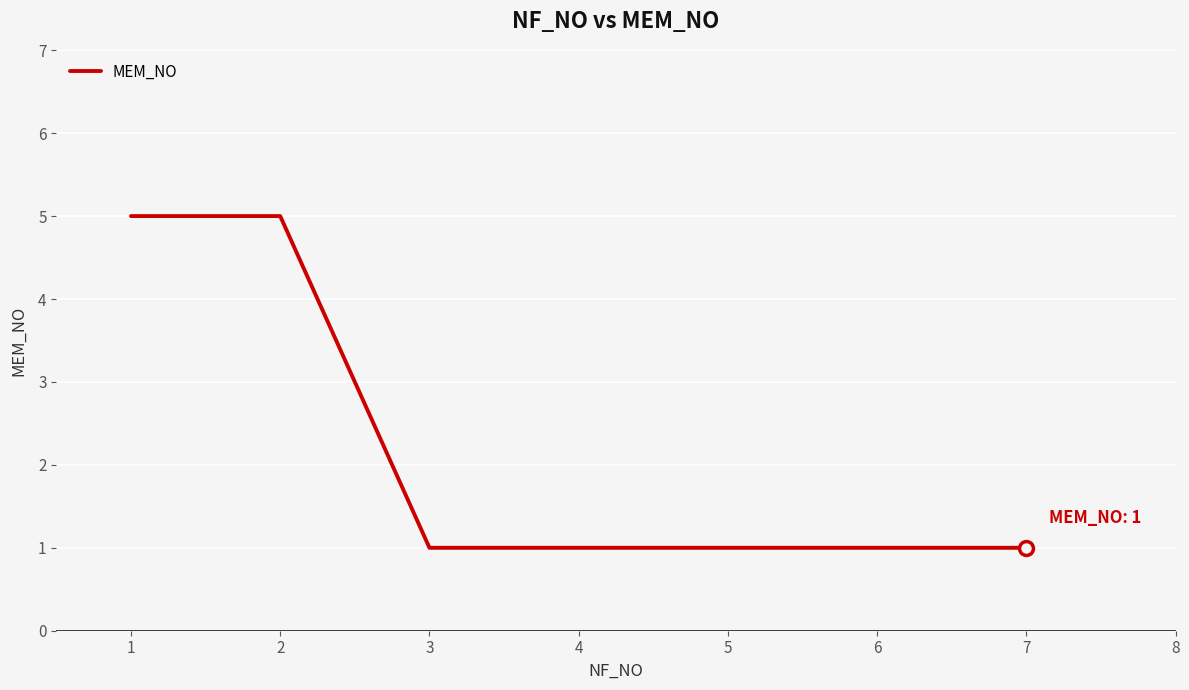

What is the ratio of the value at 1 to the value at 6?

5.0